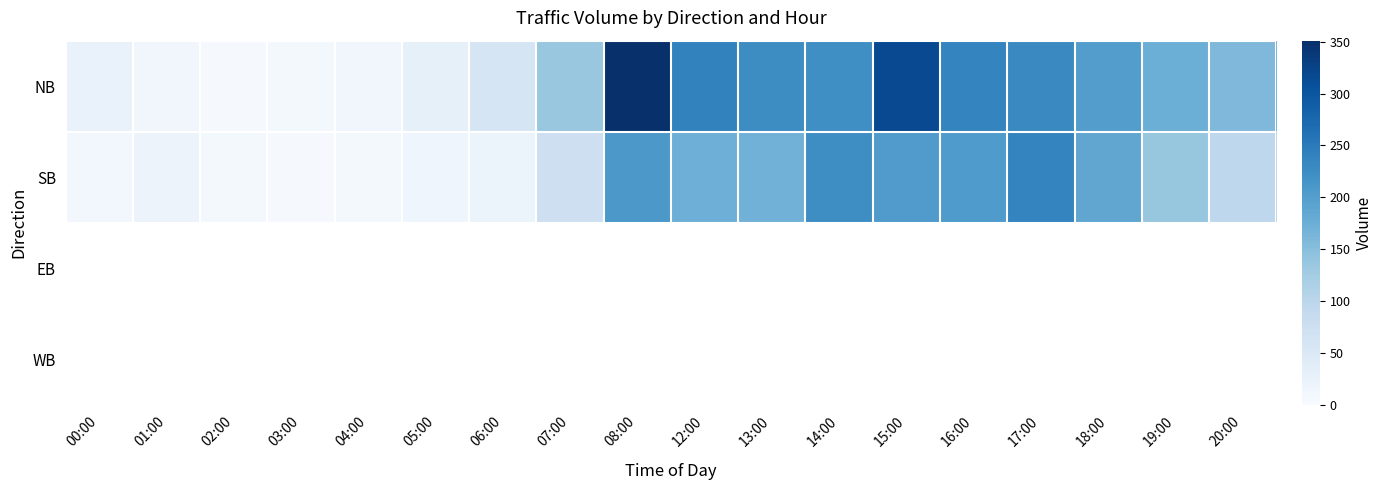

True or false: NB has a value of 201.0 at 18:00.

True